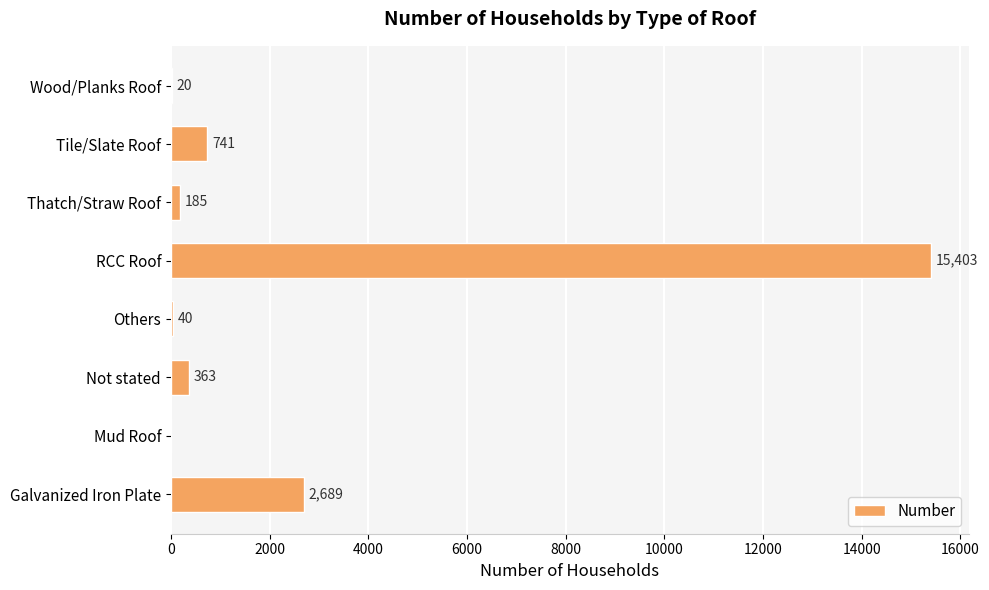

Reading bottom to top, list all the values displayed in this chart.

Galvanized Iron Plate=2689	Mud Roof=0	Not stated=363	Others=40	RCC Roof=15403	Thatch/Straw Roof=185	Tile/Slate Roof=741	Wood/Planks Roof=20